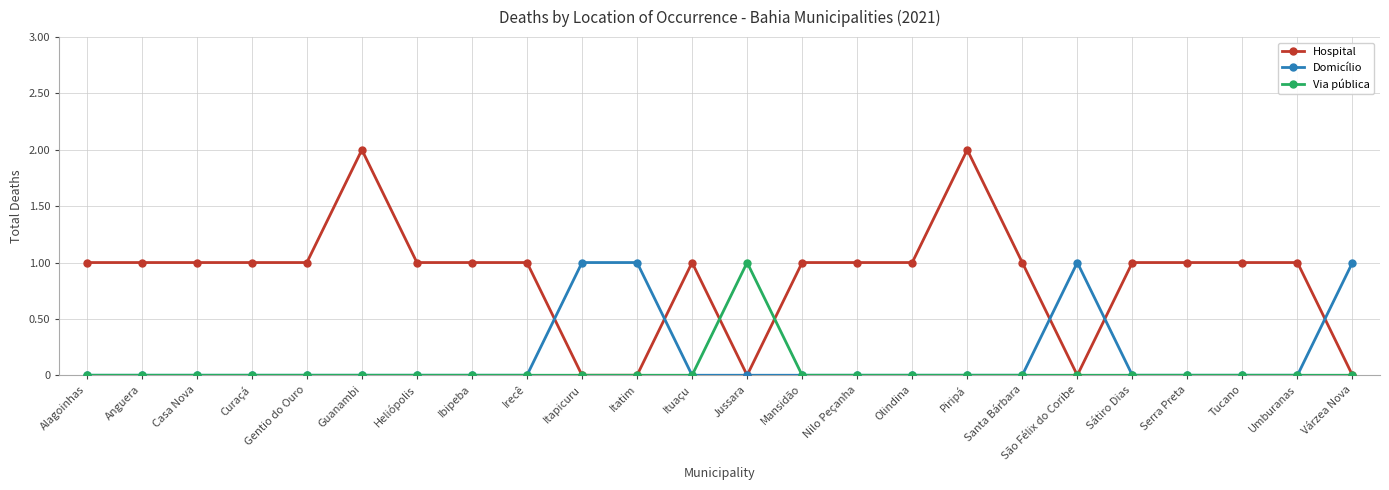

List the series in order of their overall mean, lowest first.

Via pública, Domicílio, Hospital